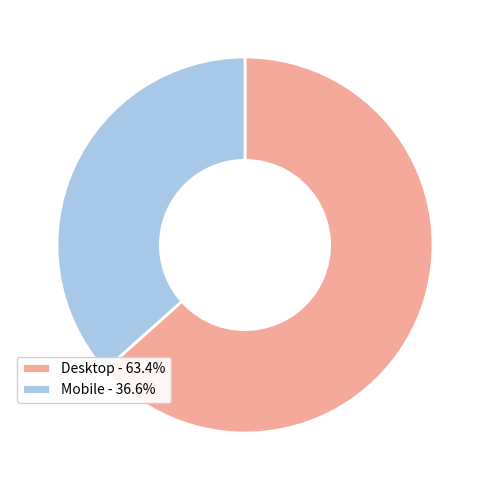

Is it true that Desktop is 63% of the pie?

True